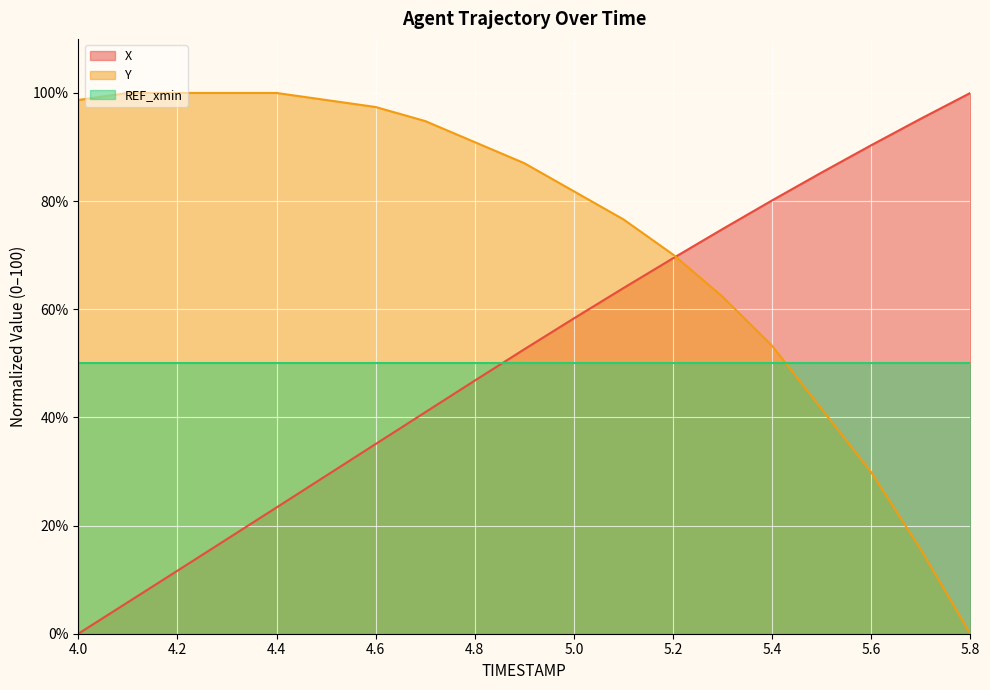

What is the value of the X point at the 15th from the left?

80.1